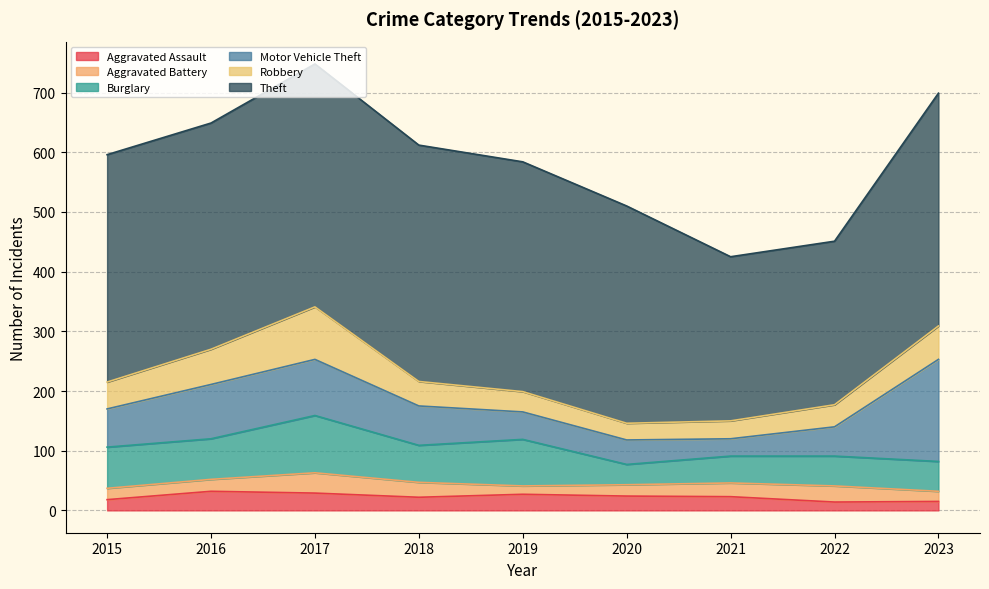

What is the spread (max minus min) of values at 2020?

345